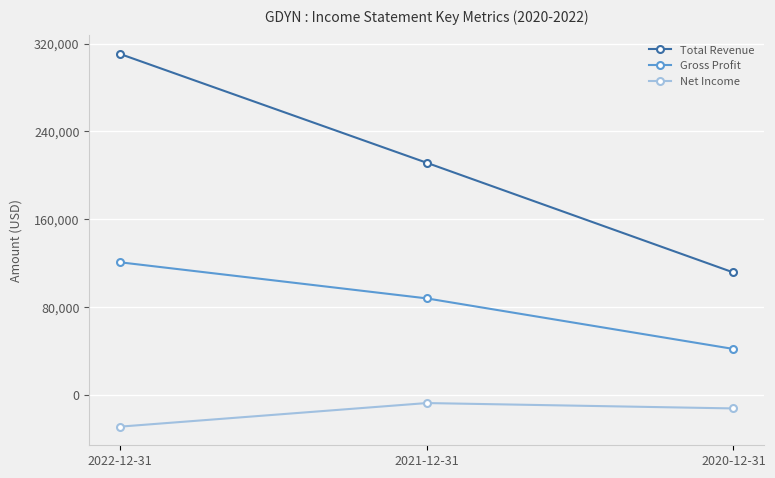

Which series has the largest total across all categories?

Total Revenue